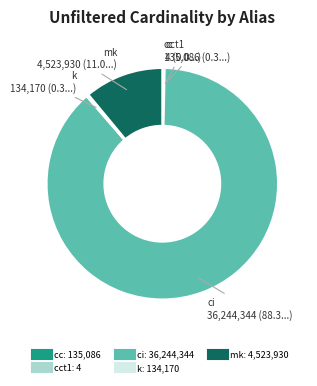

Is there any slice that represents more than half of the pie?

Yes